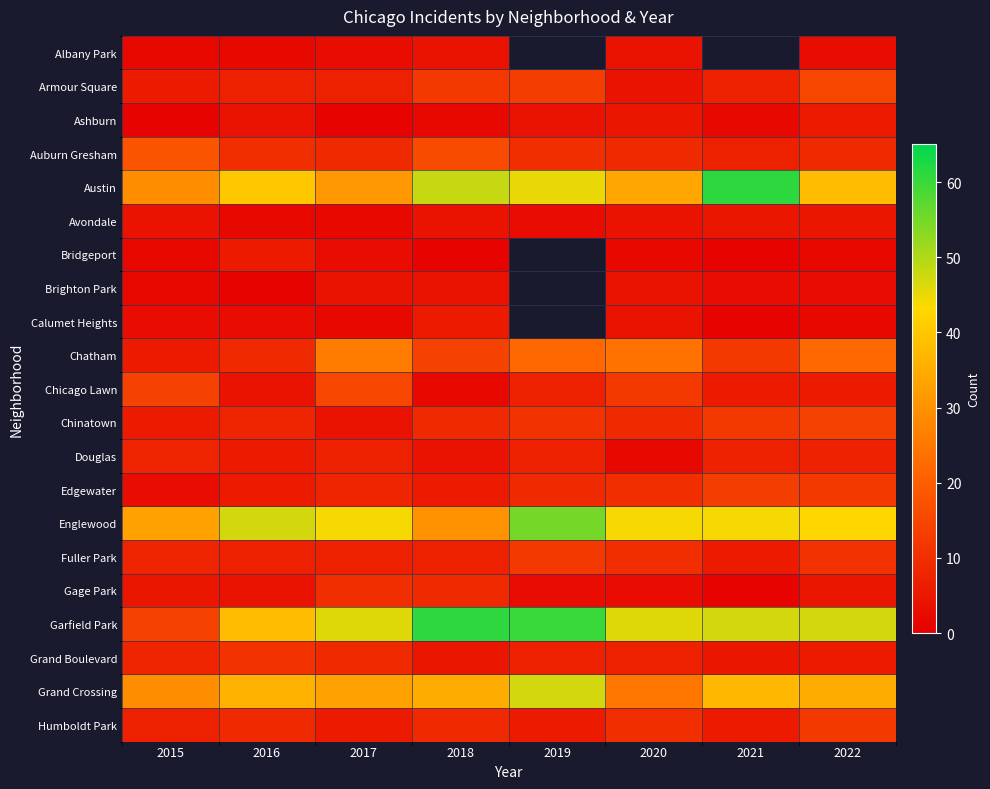

Between 2018 and 2020, which series saw the biggest shift?

Garfield Park